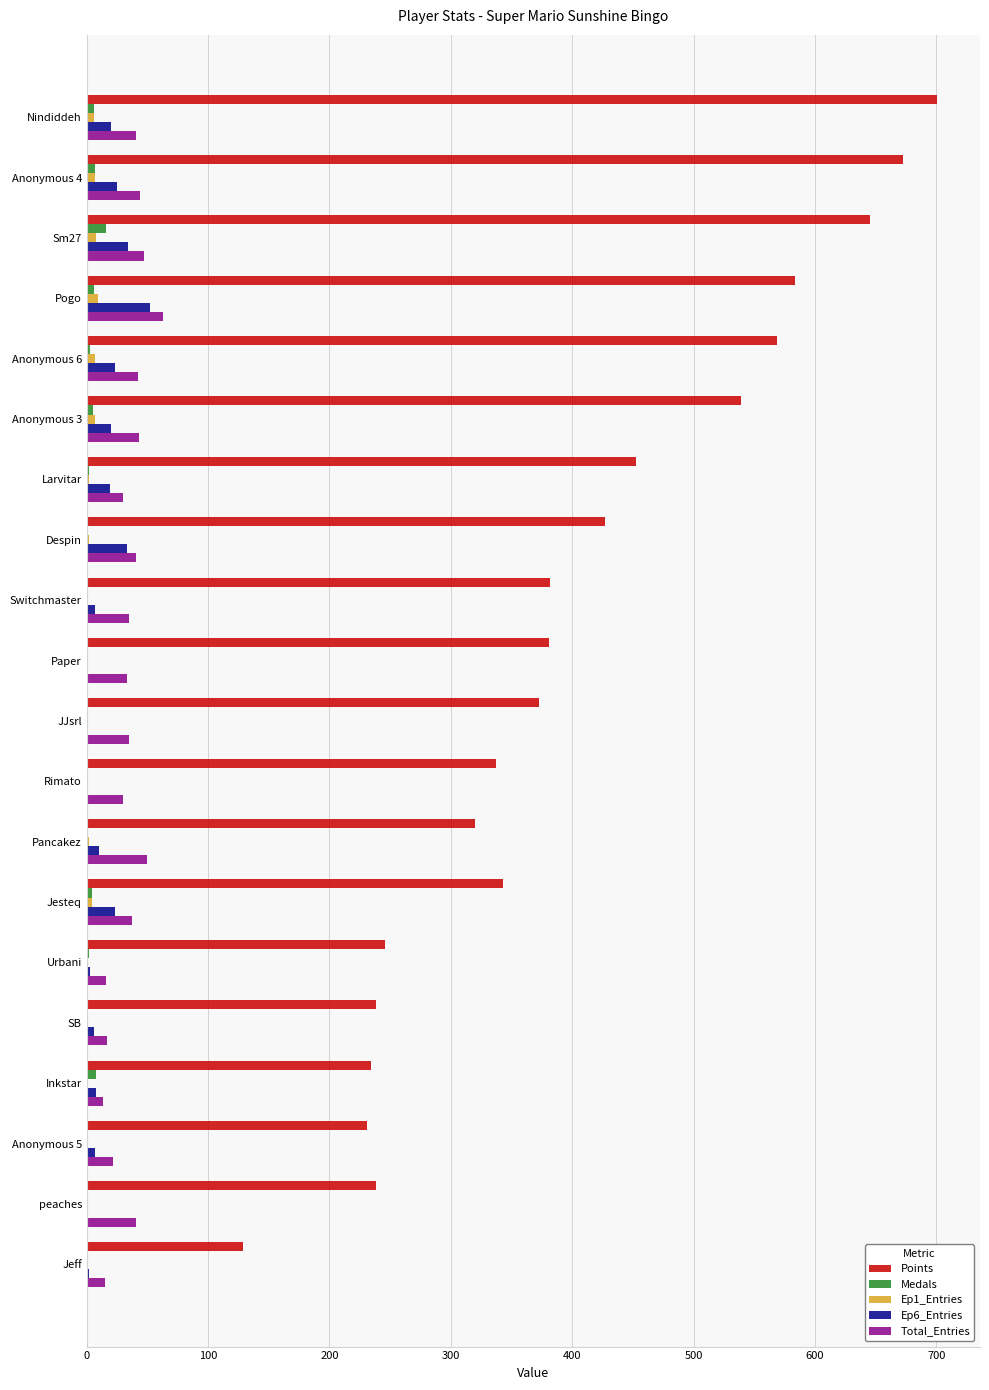

Which series has the widest spread of values?

Points